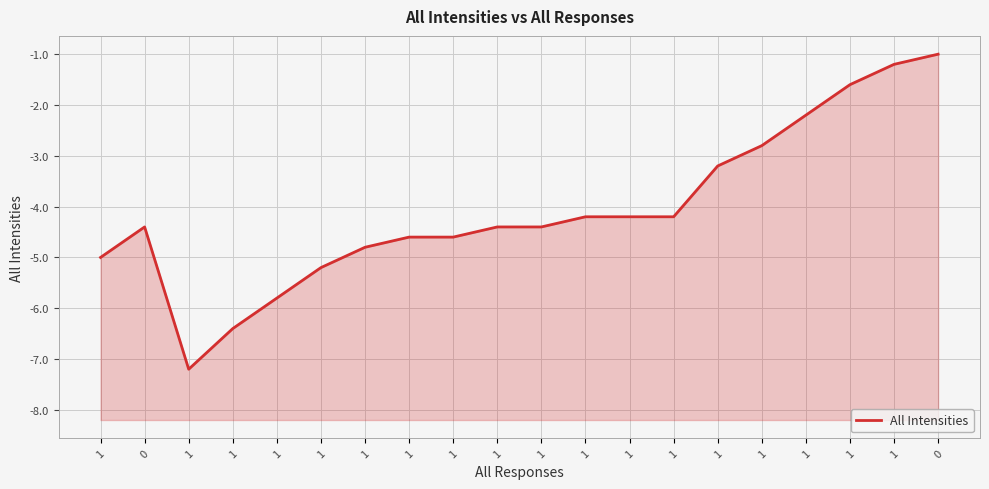

What is the value of the 9th point from the left?

-5.0